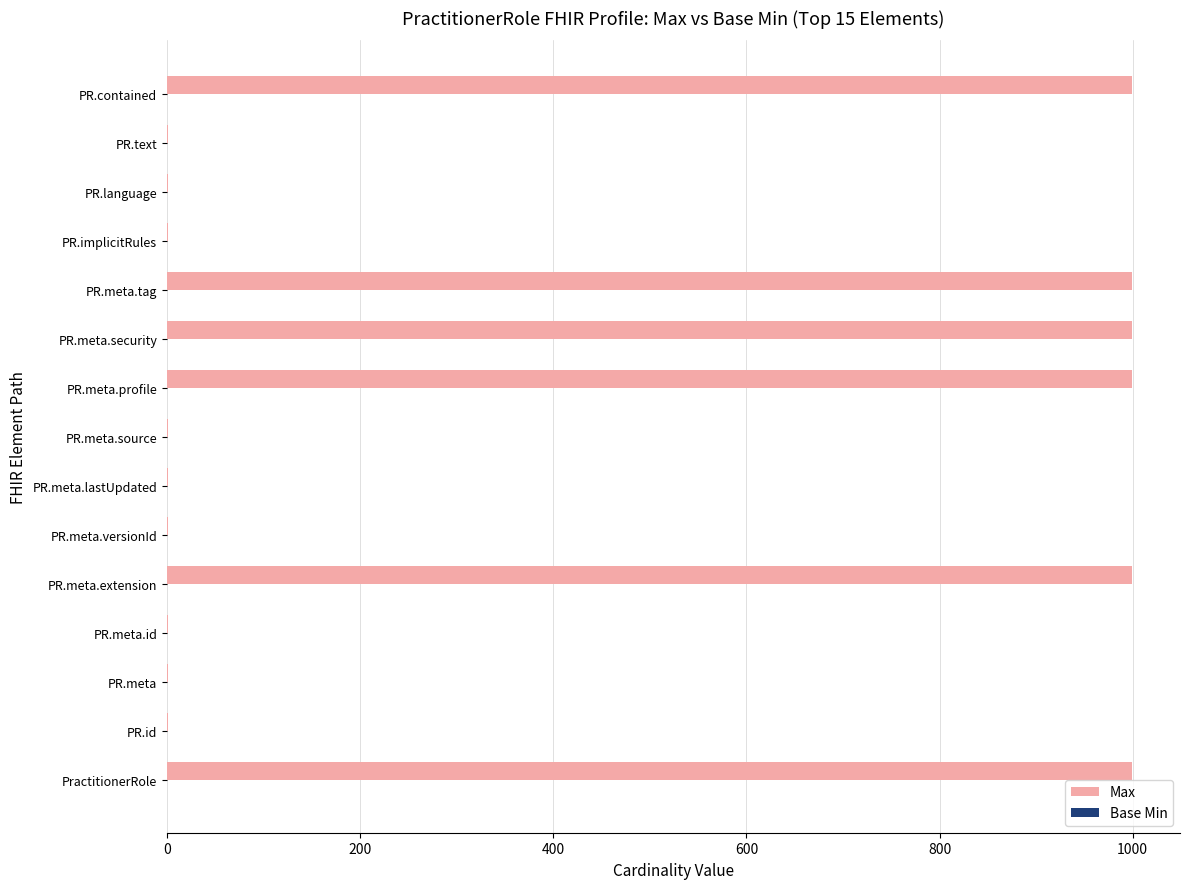

What is the sum of all values?

6003